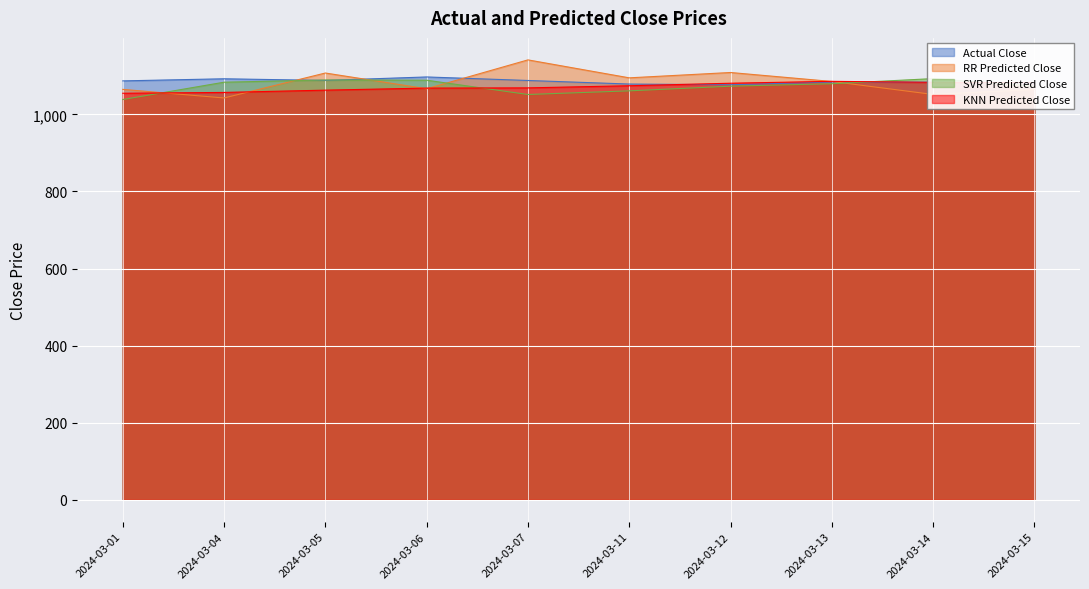

Where is the first local maximum for SVR Predicted Close?

2024-03-05